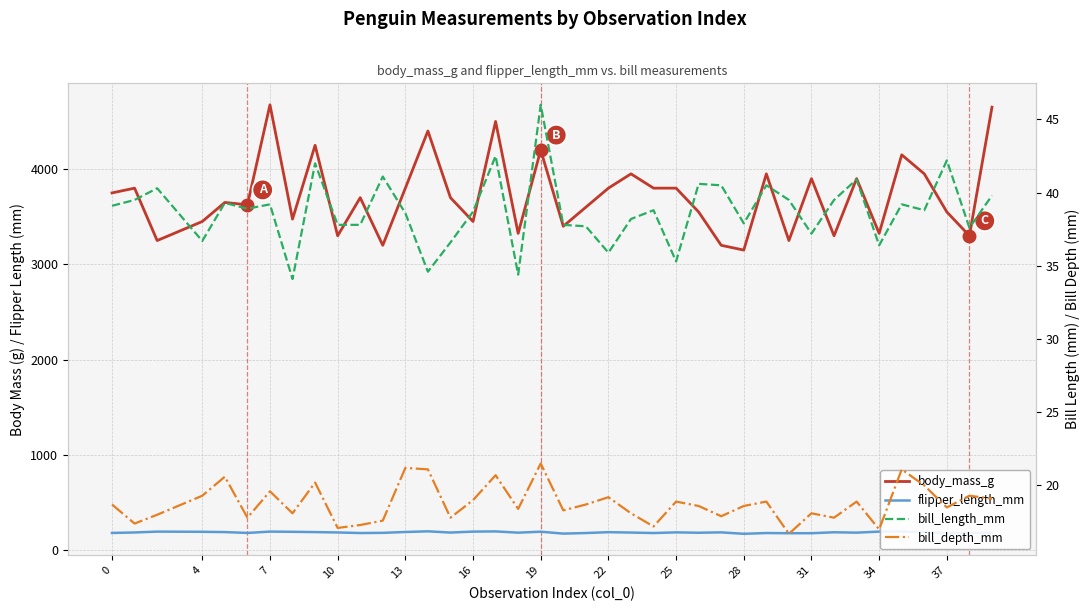

What is the difference between the flipper_length_mm values at 19 and 25?

12.0